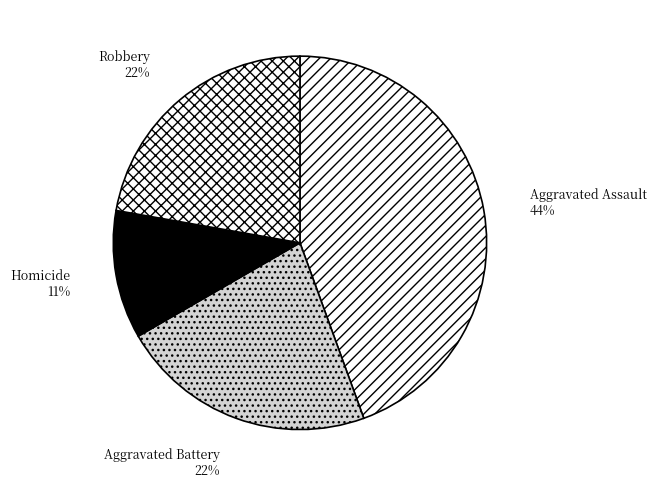

To the nearest percent, what is the combined percentage of Robbery and Aggravated Assault?

67%